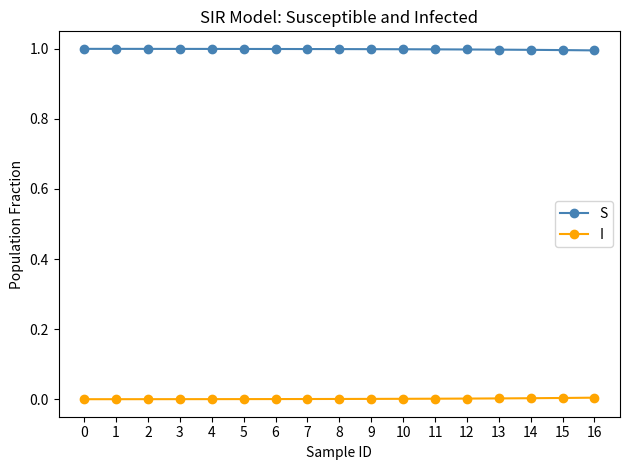

The S series shows 1.0 at 16. True or false?

True